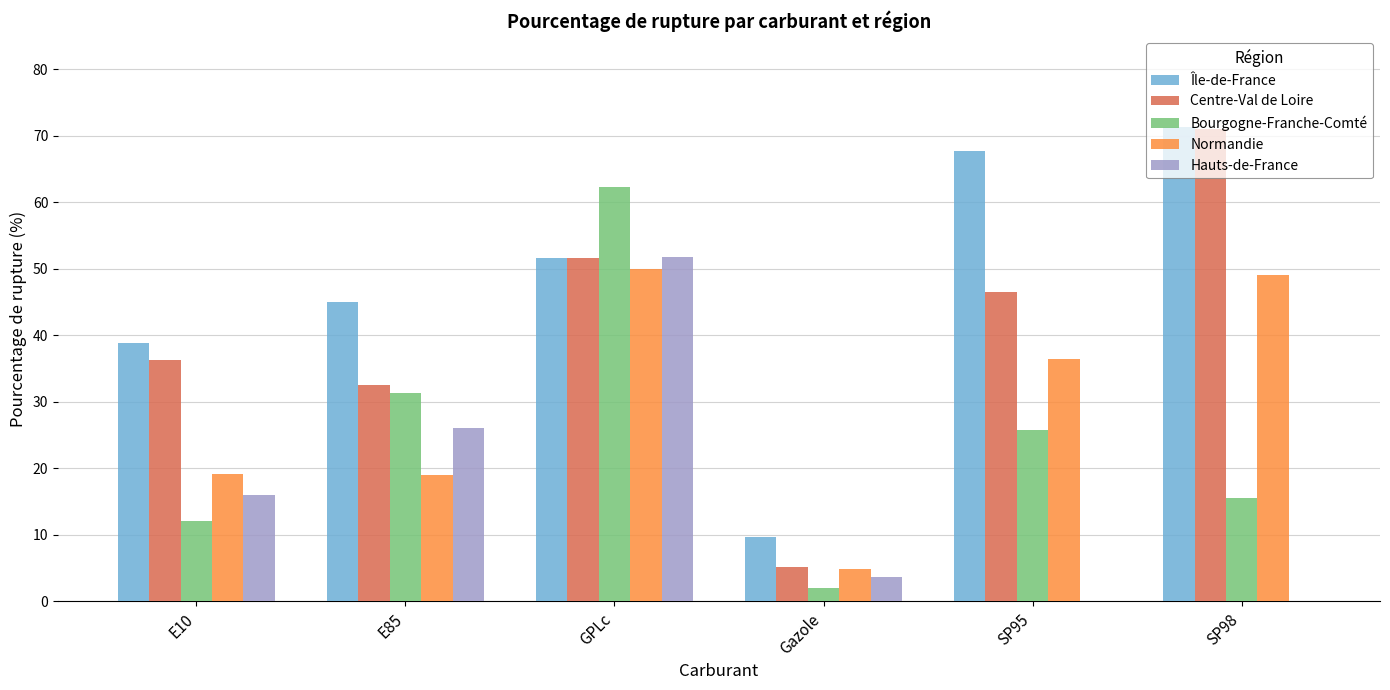

The Bourgogne-Franche-Comté series shows 25.8 at SP95. True or false?

True